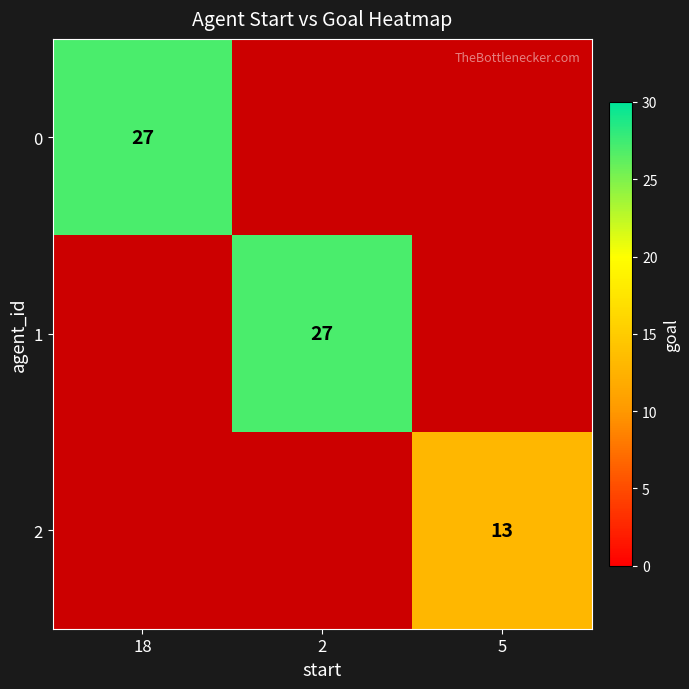

The value of 1 at 2 is 38. True or false?

False